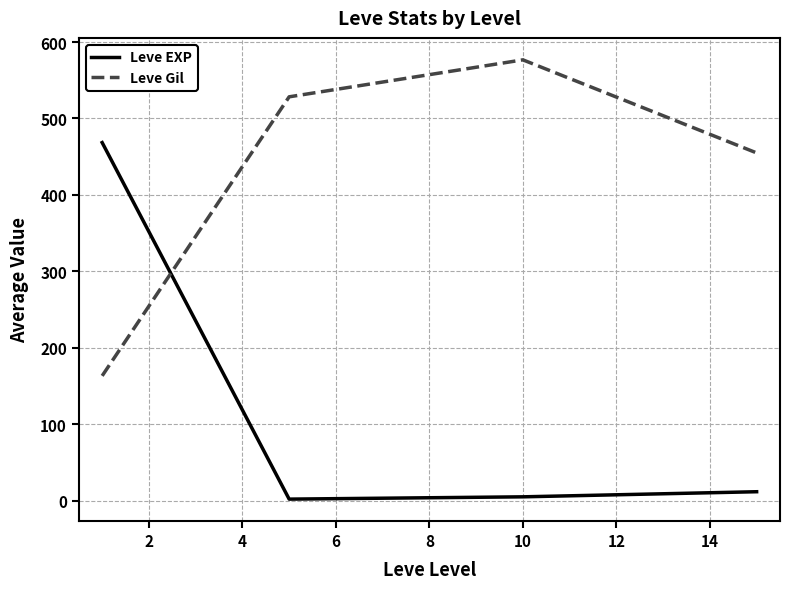

What is the lowest value of the Leve Gil series?

163.5